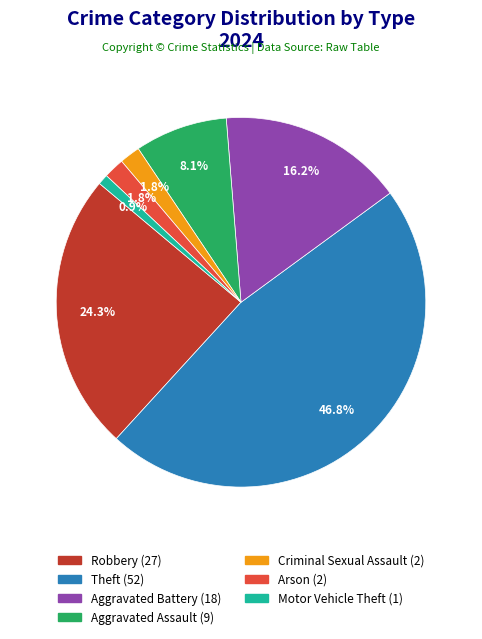

What is the total percentage of Aggravated Assault and Robbery?

32.4%